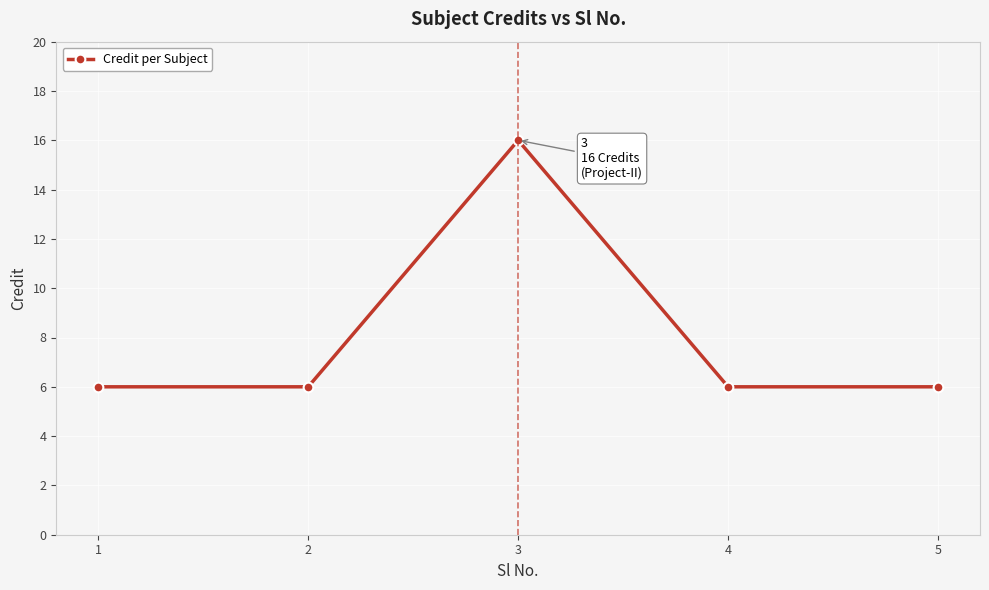

What is the change in value from 1 to 3?

+10